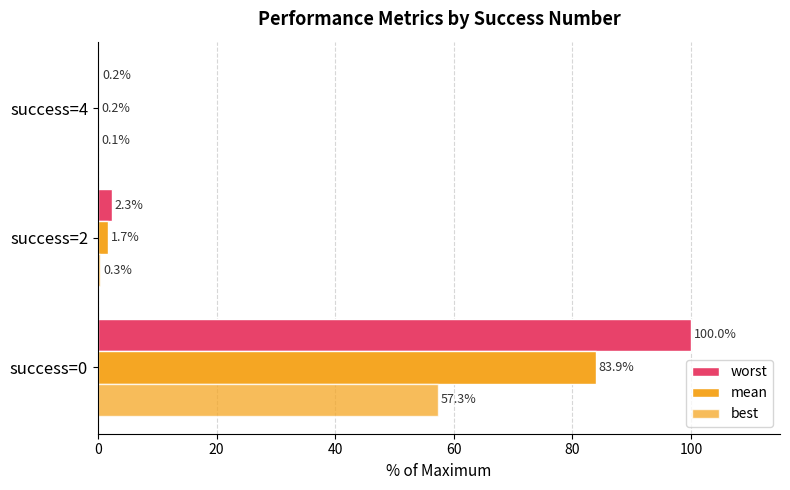

How many categories are shown in the chart?

3